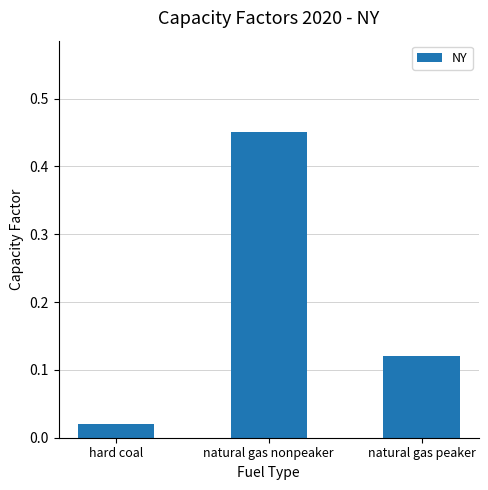

Which has a higher value, natural gas nonpeaker or natural gas peaker?

natural gas nonpeaker